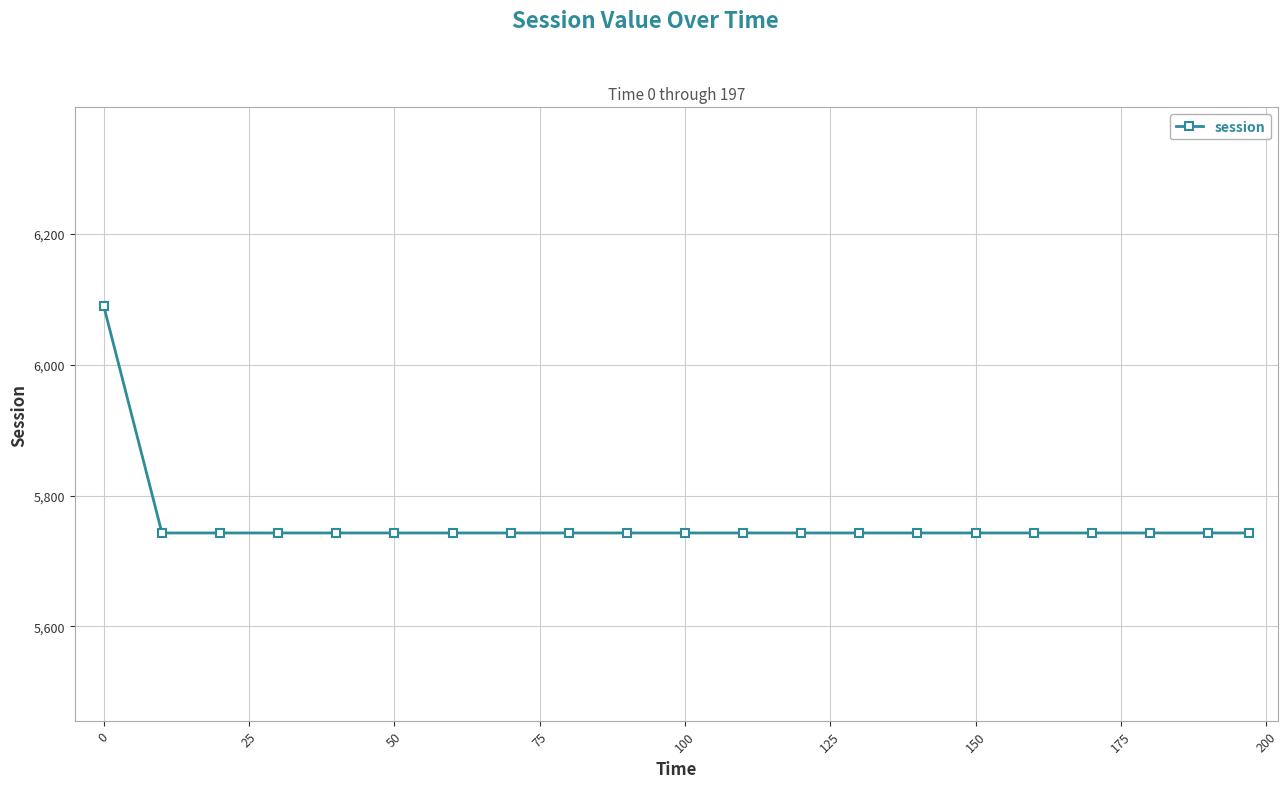

Reading right to left, extract all data points from this chart.

5742.9	5742.9	5742.9	5742.9	5742.9	5742.9	5742.9	5742.9	5742.9	5742.9	5742.9	5742.9	5742.9	5742.9	5742.9	5742.9	5742.9	5742.9	5742.9	5742.9	6089.4